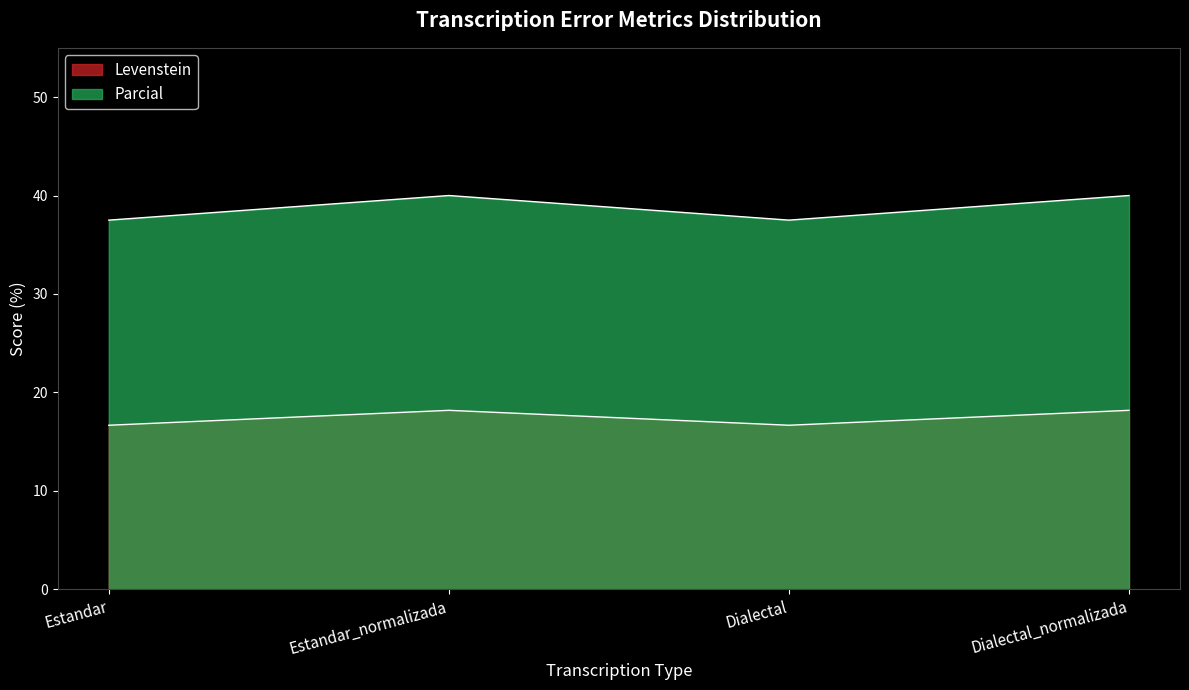

What are all the series names shown in the legend?

Levenstein, Parcial